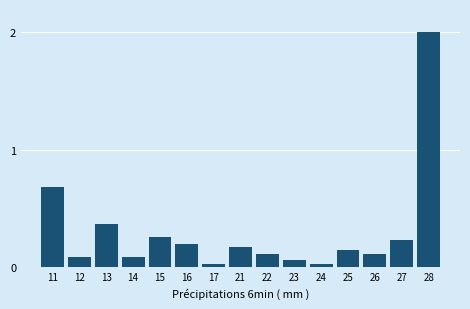

The value at 27 is 0.2. True or false?

True